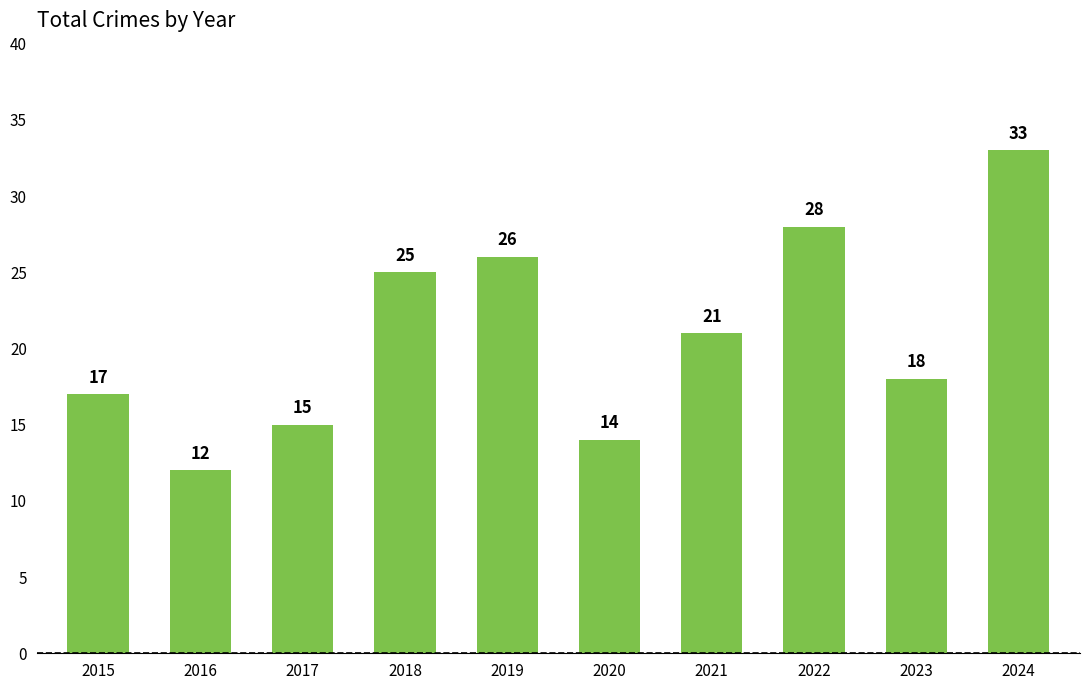

Rank the categories by value from lowest to highest.

2016, 2020, 2017, 2015, 2023, 2021, 2018, 2019, 2022, 2024